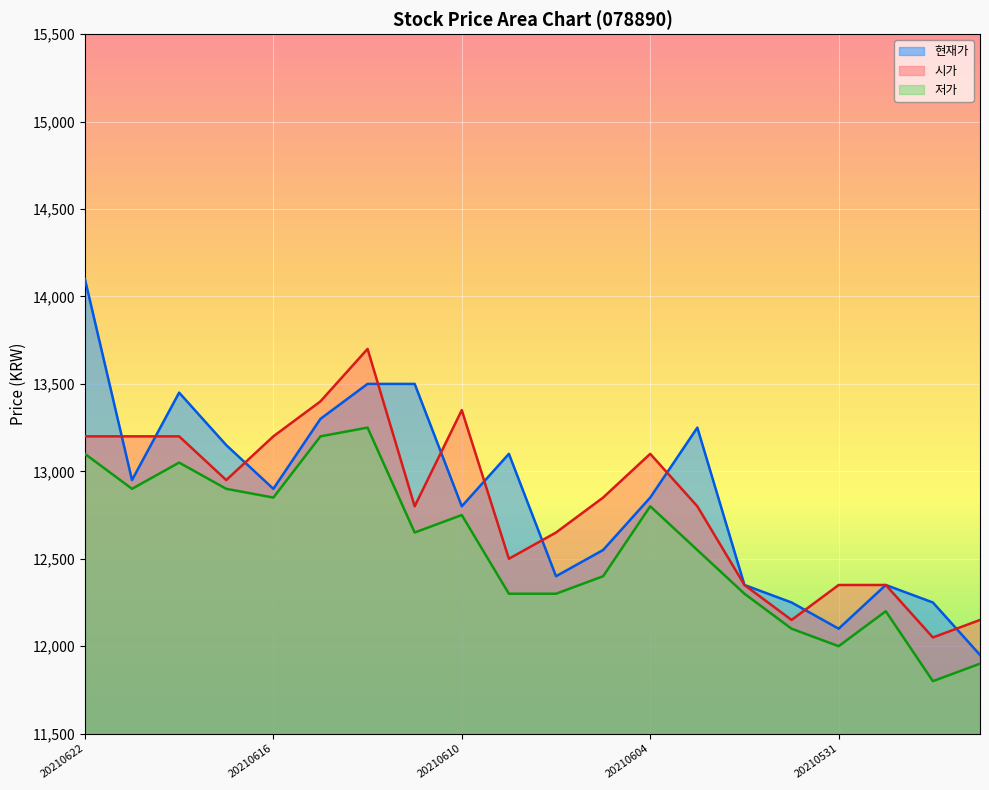

Is it true that 현재가 equals 13300 at 20210615?

True